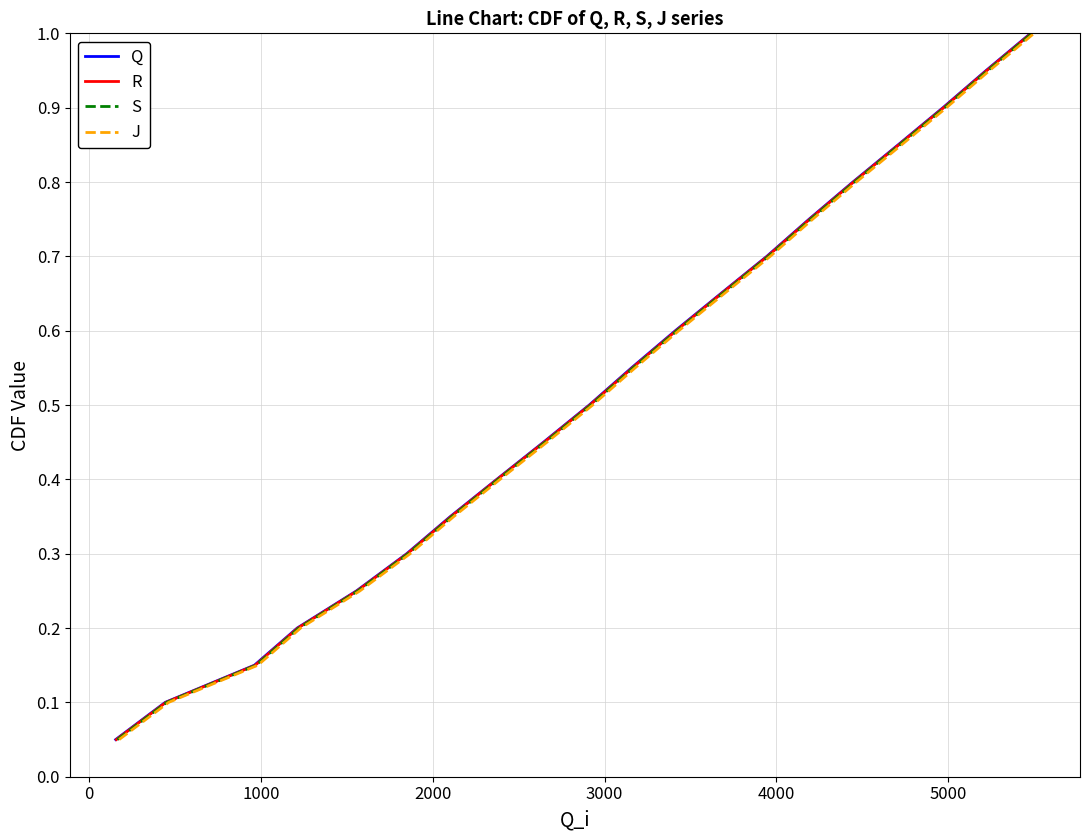

What is the average value of the S series?

0.5